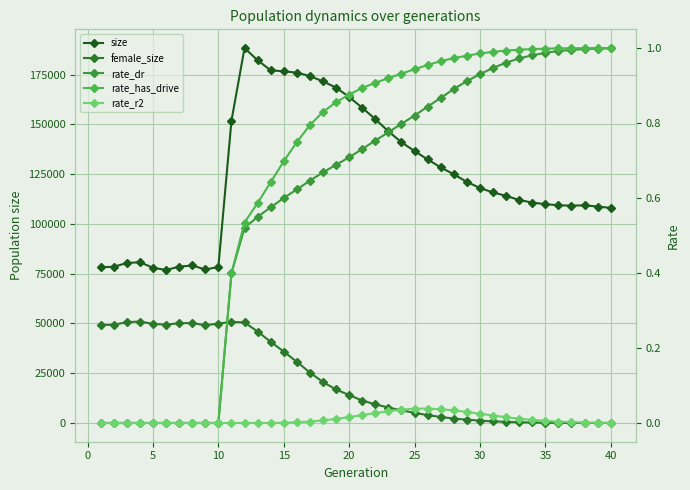

How many values in the size series exceed 118041?

19